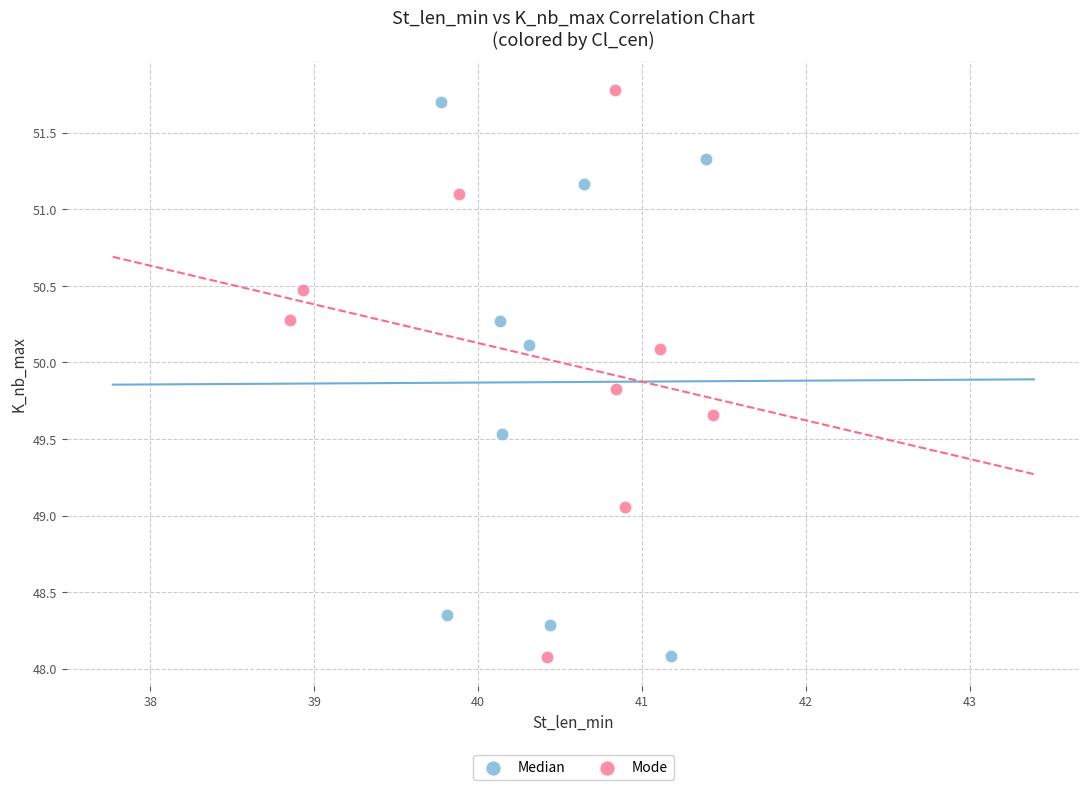

What are all the series names shown in the legend?

Median, Mode